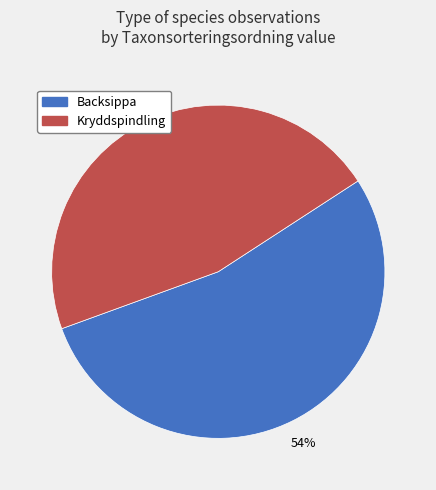

The Backsippa slice represents 40% of the pie. True or false?

False